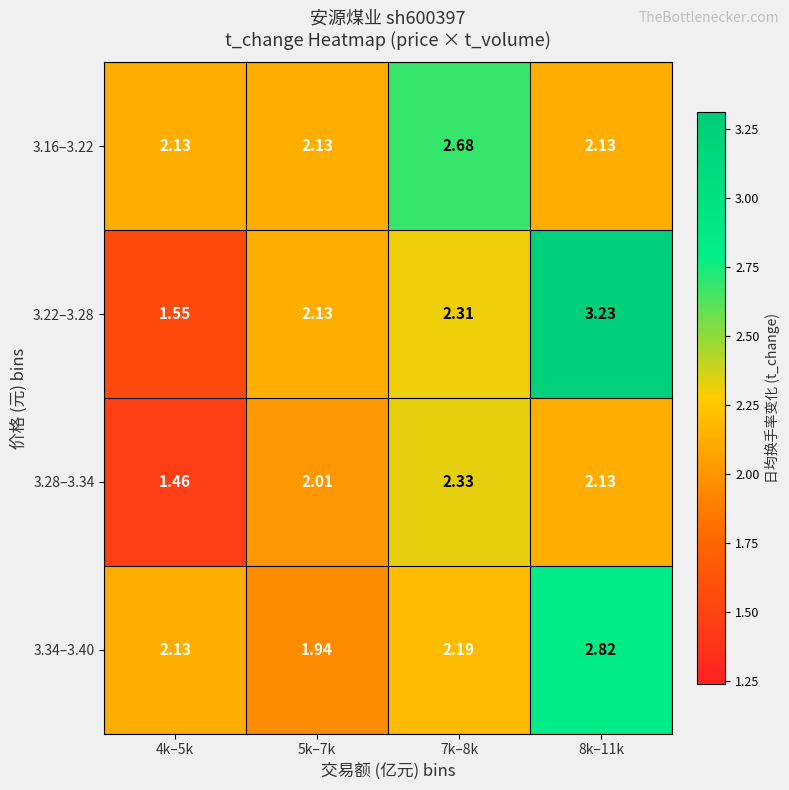

Is the value of 3.22–3.28 at 4k–5k greater than the value of 3.28–3.34 at 7k–8k?

No